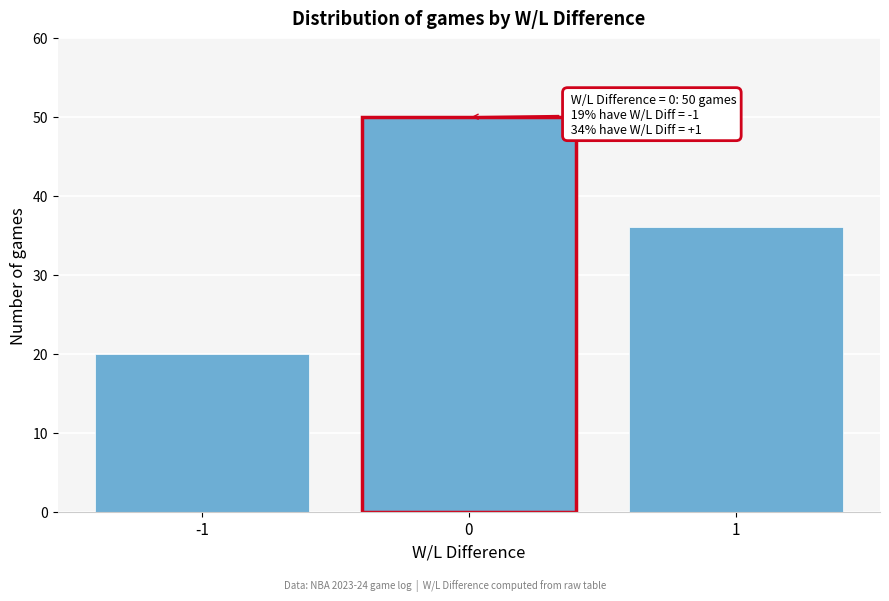

Reading left to right, what are all the values shown in this chart?

20	50	36